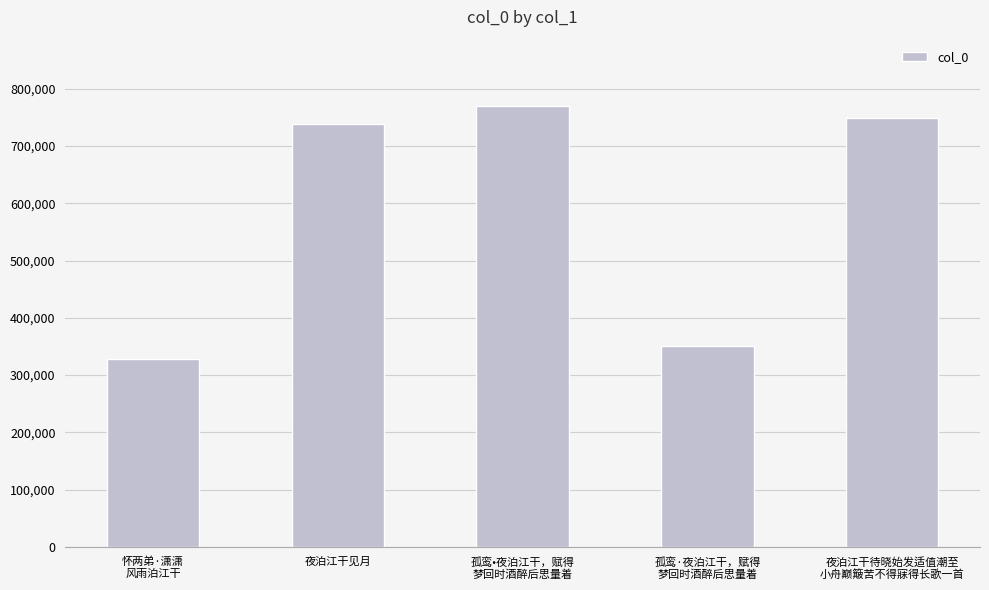

What is the label of the 2nd bar from the right?

孤鸾·夜泊江干，赋得
梦回时酒醉后思量着